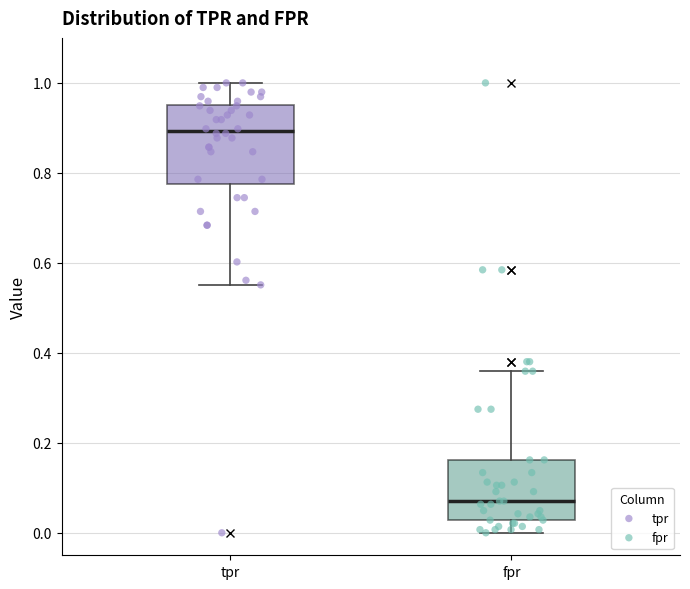

Which box is the tallest, from its lower edge to its upper edge?

tpr